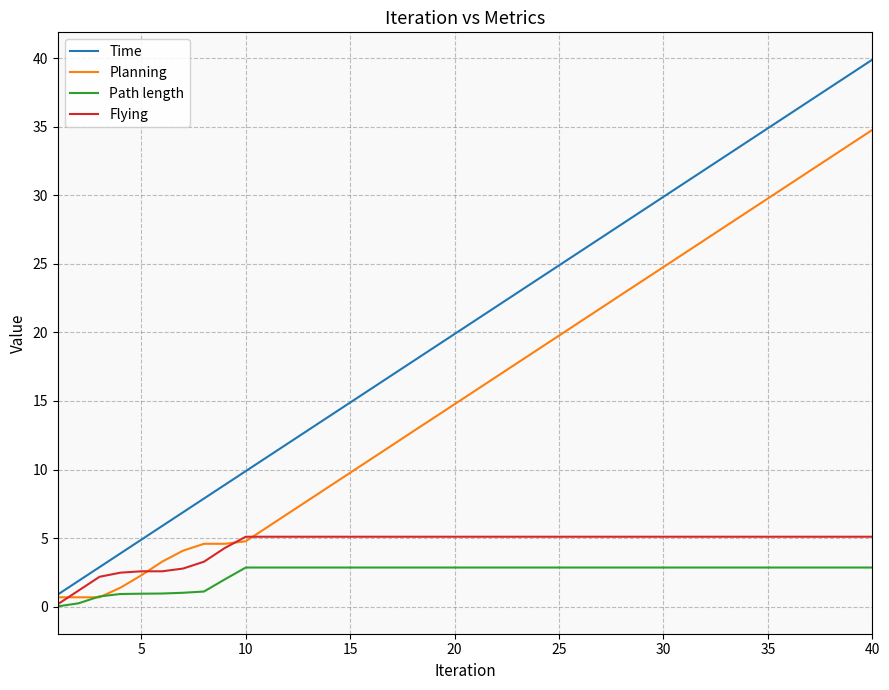

What is the highest value of the Path length series?

2.9